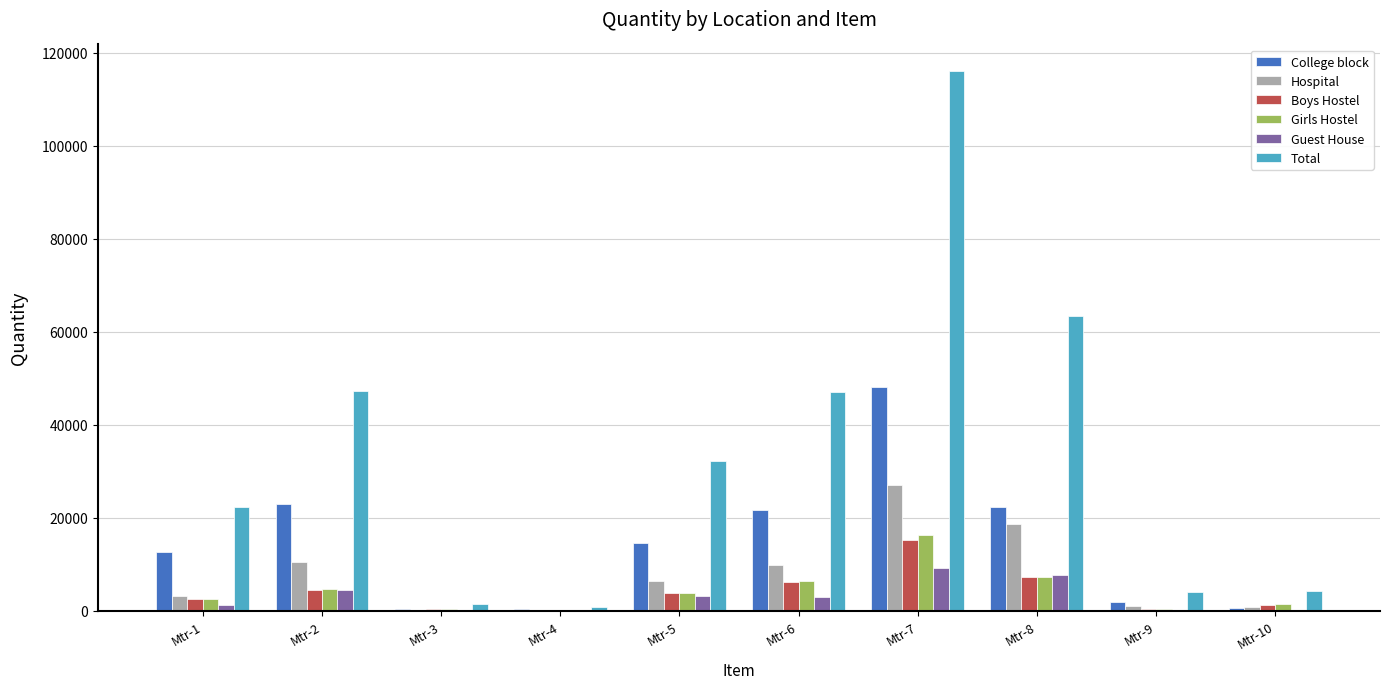

Between Mtr-8 and Mtr-10, which series saw the biggest shift?

Total